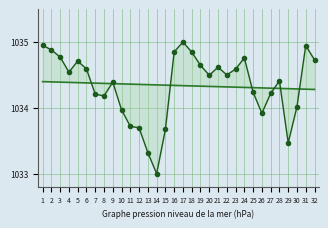

Reading right to left, what are all the values shown in this chart?

trend: 1034.3	1034.3	1034.3	1034.3	1034.3	1034.3	1034.3	1034.3	1034.3	1034.3	1034.3	1034.3	1034.3	1034.3	1034.3	1034.3	1034.3	1034.3	1034.3	1034.4	1034.4	1034.4	1034.4	1034.4	1034.4	1034.4	1034.4	1034.4	1034.4	1034.4	1034.4	1034.4
a: 1034.7	1034.9	1034.0	1033.5	1034.4	1034.2	1033.9	1034.2	1034.8	1034.6	1034.5	1034.6	1034.5	1034.6	1034.8	1035.0	1034.9	1033.7	1033.0	1033.3	1033.7	1033.7	1034.0	1034.4	1034.2	1034.2	1034.6	1034.7	1034.5	1034.8	1034.9	1035.0